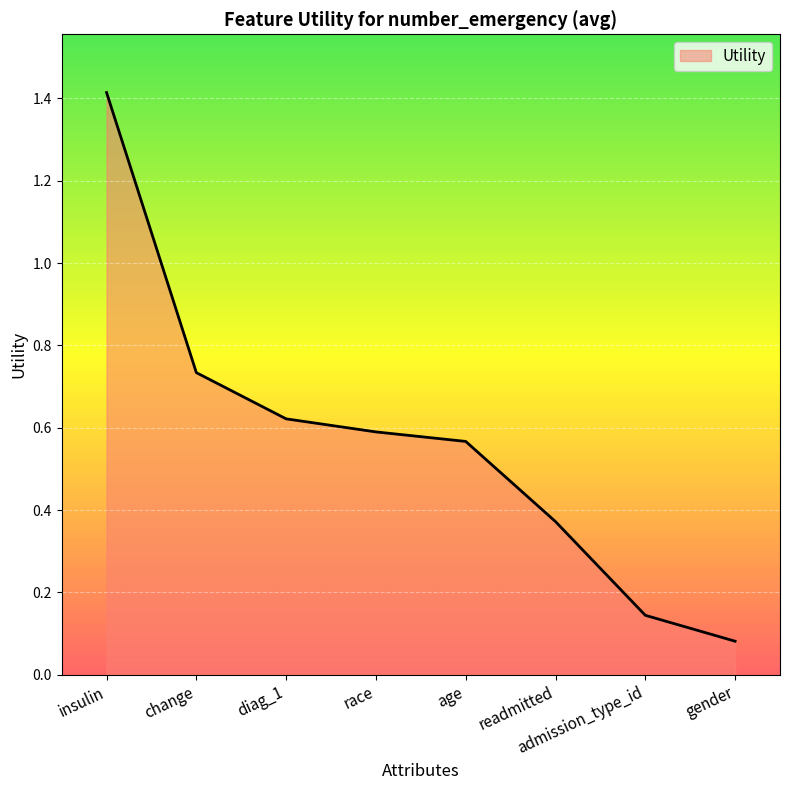

How many lines are shown in the chart?

1